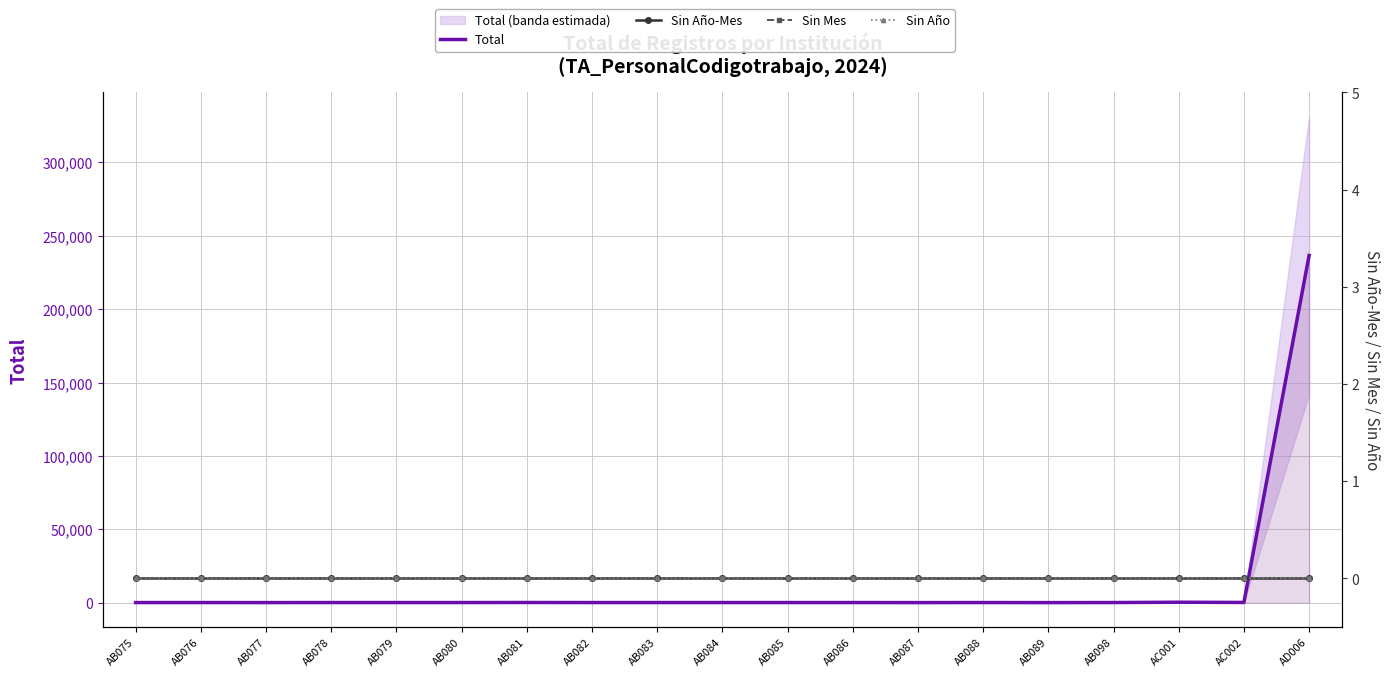

At AB075, list the series in order from largest to smallest.

Total, Sin Año-Mes, Sin Mes, Sin Año